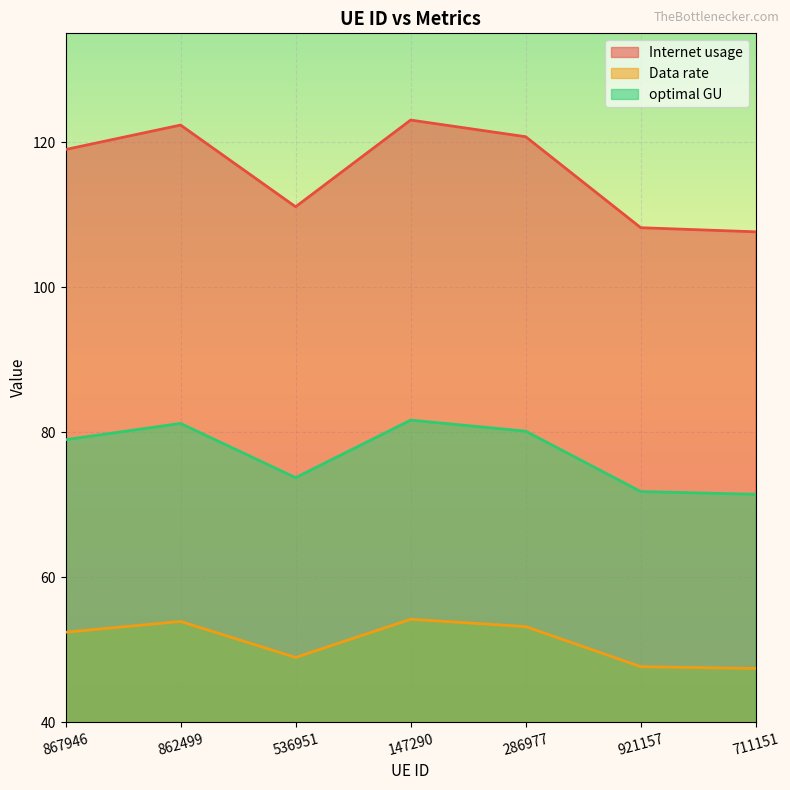

True or false: Data rate has a value of 26.0 at 536951.

False